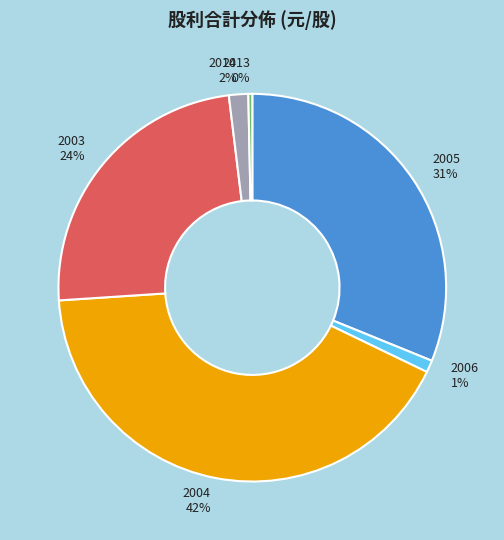

What is the largest slice in the pie chart?

2004